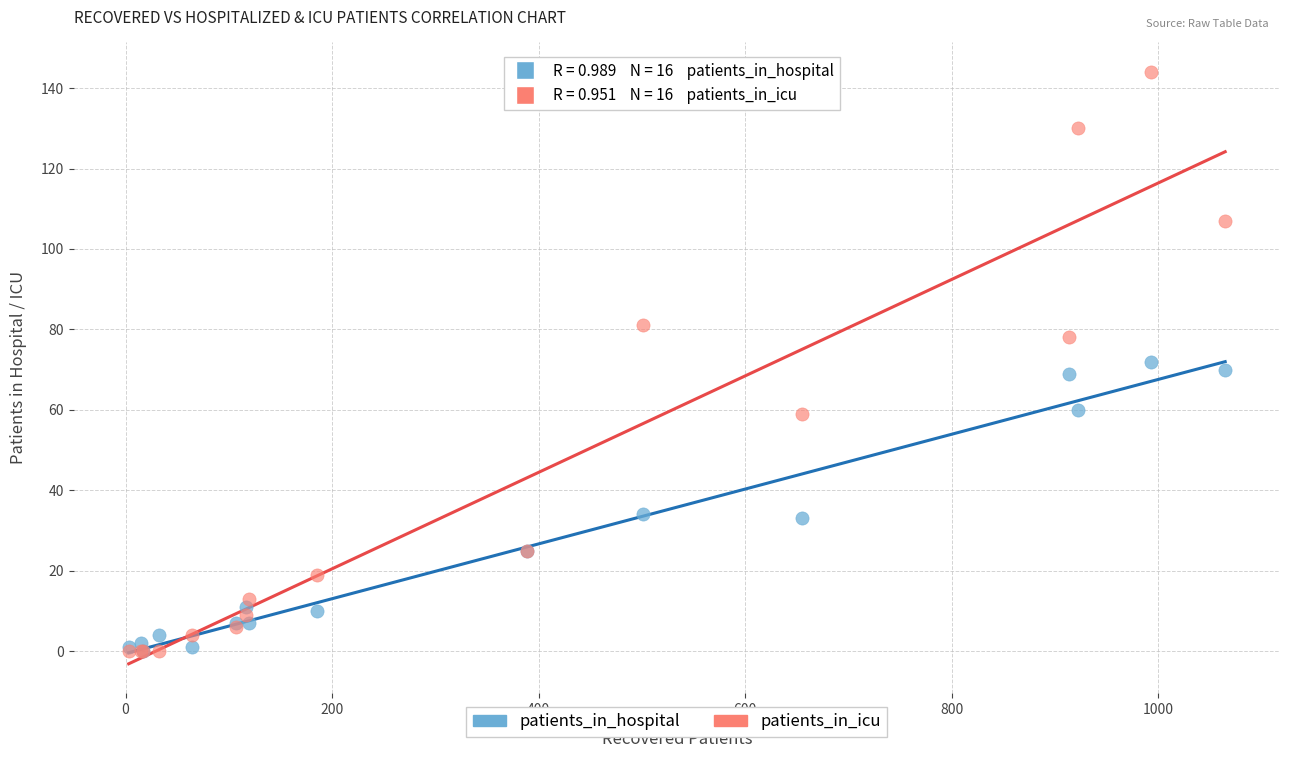

Which series has the largest Y range (max minus min)?

patients_in_icu